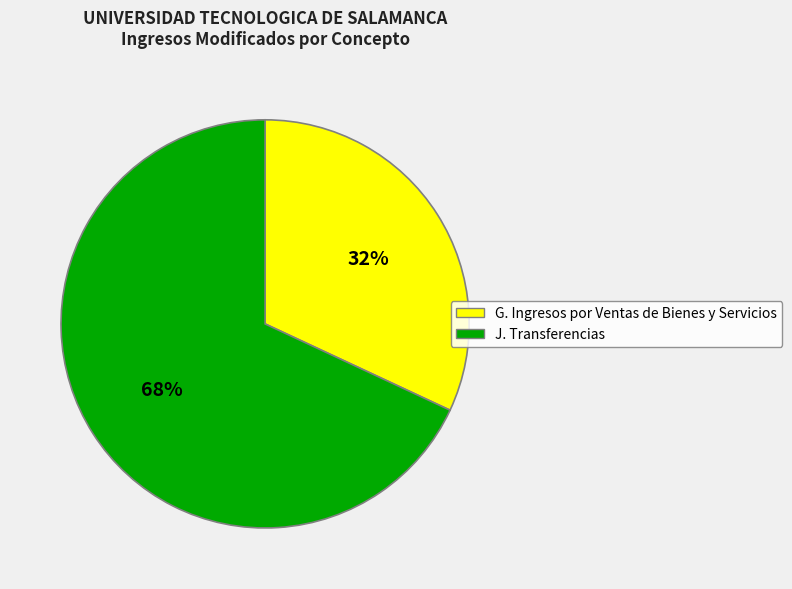

Does J. Transferencias account for over 50% of the chart?

Yes